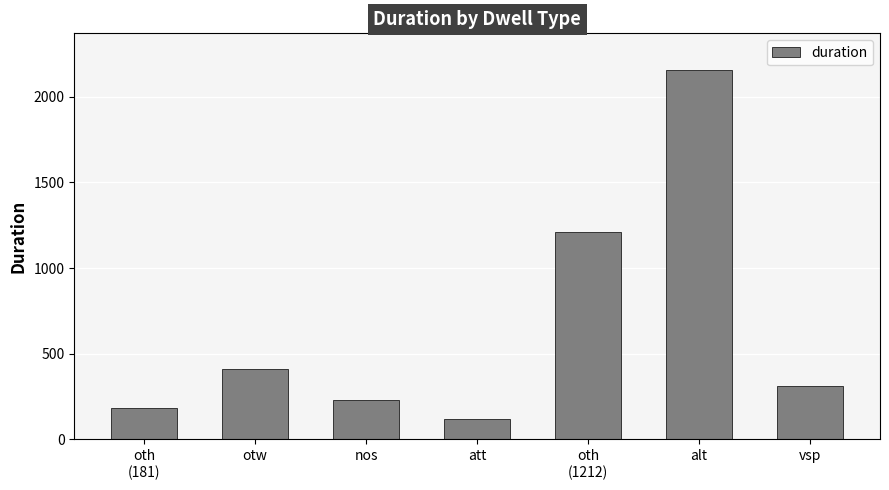

What is the sum of the values at oth
(181) and alt?

2335